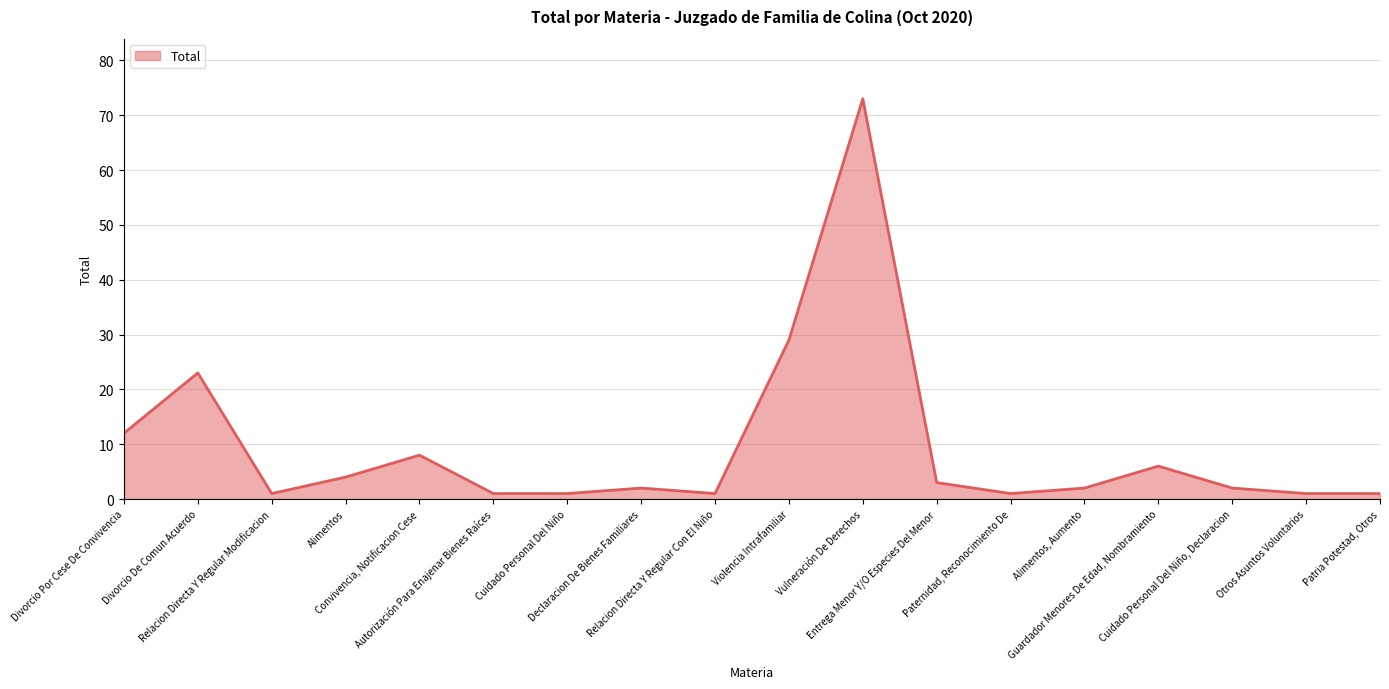

Reading right to left, what are all the values shown in this chart?

Patria Potestad, Otros=1	Otros Asuntos Voluntarios=1	Cuidado Personal Del Niño, Declaracion=2	Guardador Menores De Edad, Nombramiento=6	Alimentos, Aumento=2	Paternidad, Reconocimiento De=1	Entrega Menor Y/O Especies Del Menor=3	Vulneración De Derechos=73	Violencia Intrafamiliar=29	Relacion Directa Y Regular Con El Niño=1	Declaracion De Bienes Familiares=2	Cuidado Personal Del Niño=1	Autorización Para Enajenar Bienes Raíces=1	Convivencia, Notificacion Cese=8	Alimentos=4	Relacion Directa Y Regular Modificacion=1	Divorcio De Comun Acuerdo=23	Divorcio Por Cese De Convivencia=12